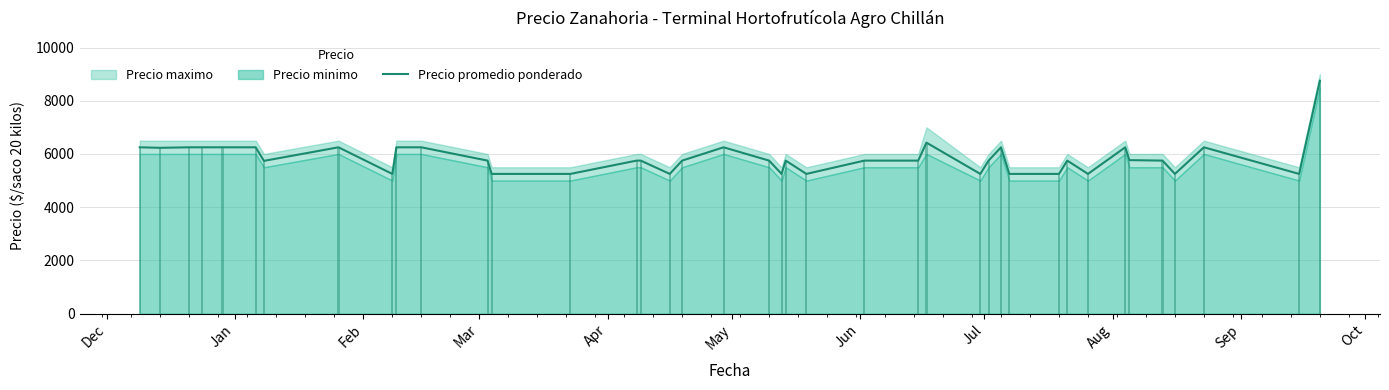

At which label does the data first exceed 5750?

Dec